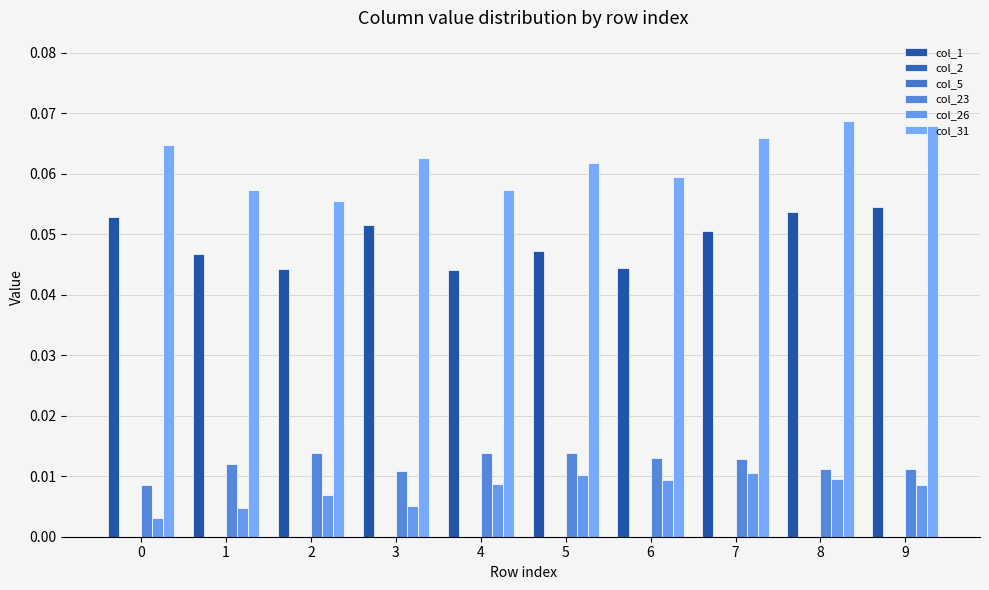

The col_23 series shows 0.0 at 2. True or false?

True